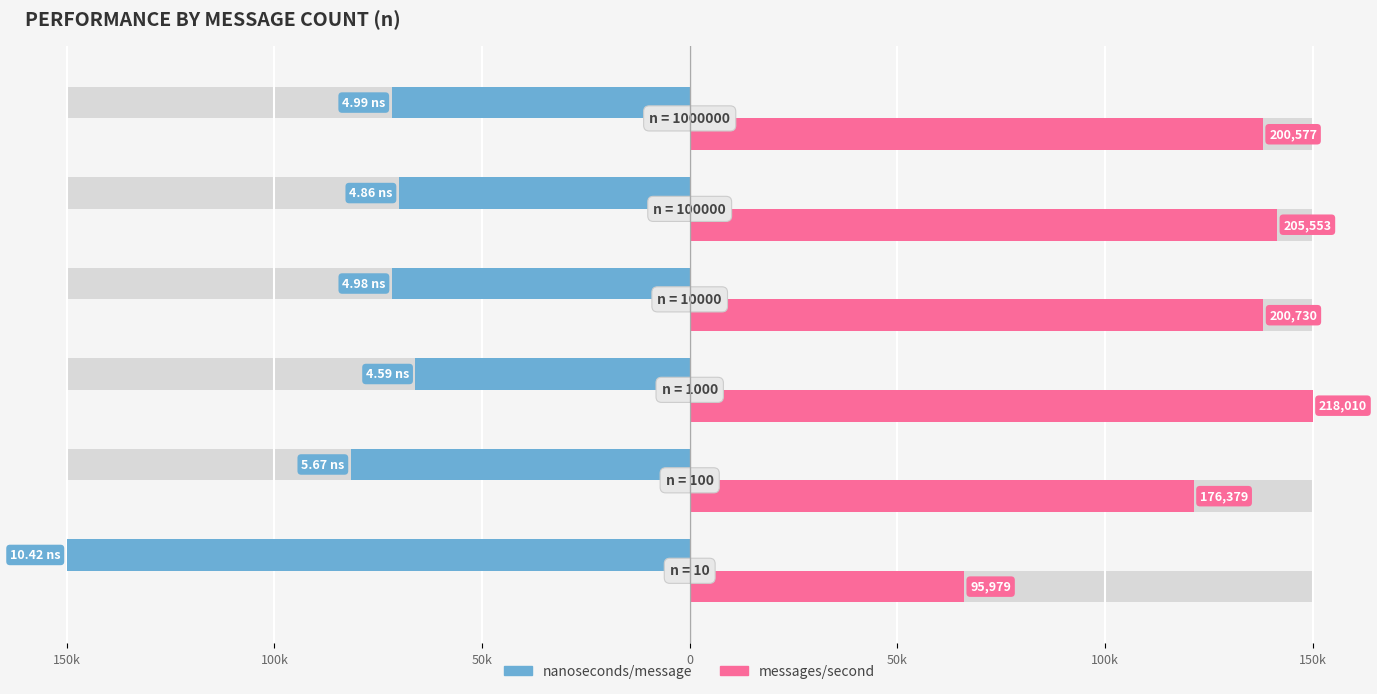

Which series has the largest total across all categories?

messages/second